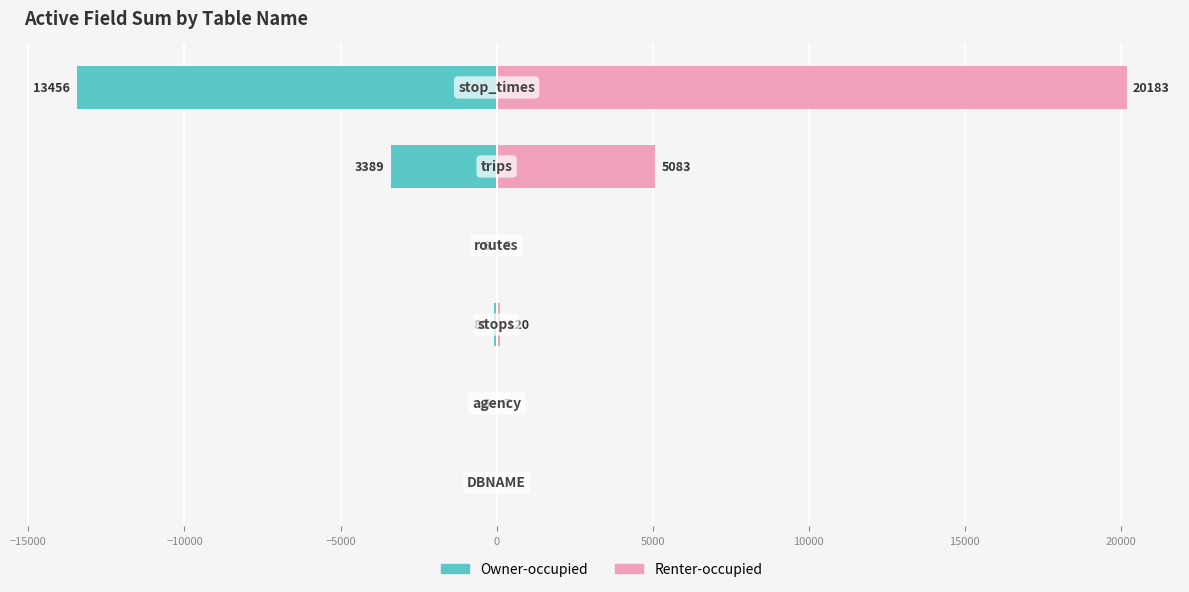

The value of Renter-occupied at 0 is 5083.2. True or false?

True